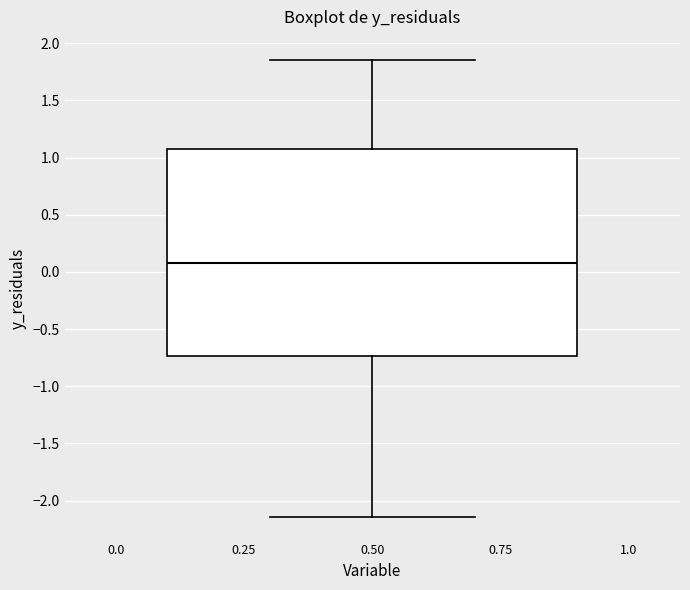

Transcribe this box plot: give where the median line is, the range the box spans, and where the two whiskers end, as read against the y-axis. The values are not printed on the chart, so give them approximately, as read against the axis.

median 0.10, box -0.75 to 1.10, whiskers -2.15 to 1.85